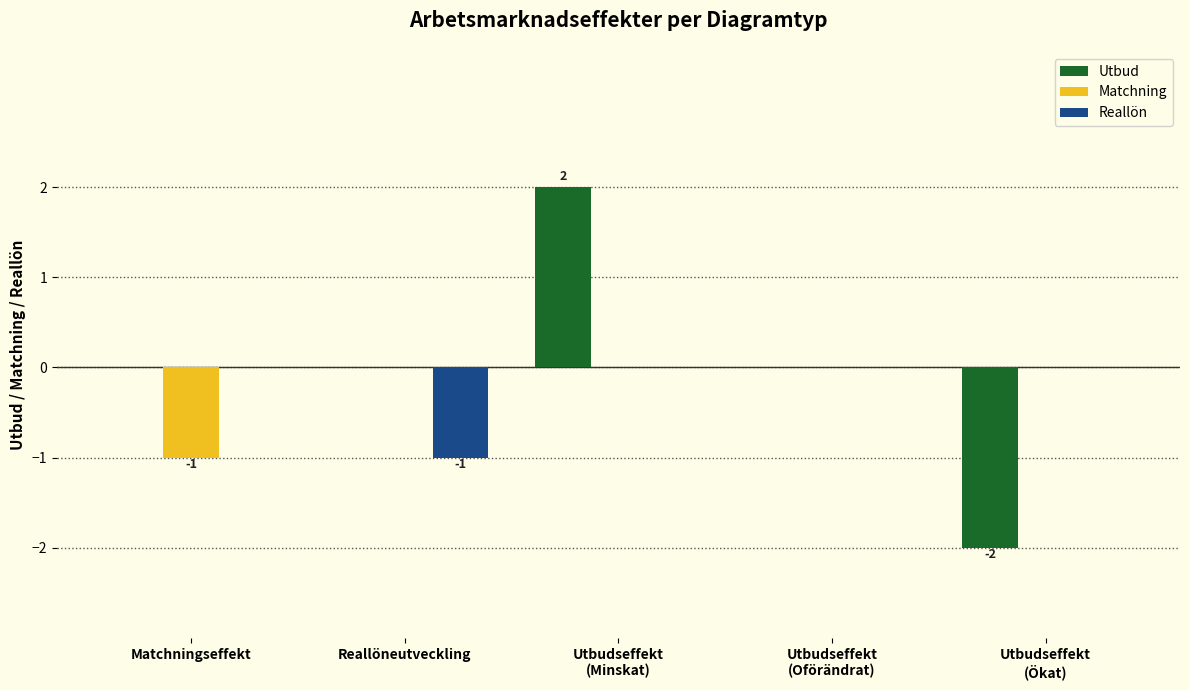

What is the total value across all series at Utbudseffekt
(Minskat)?

2